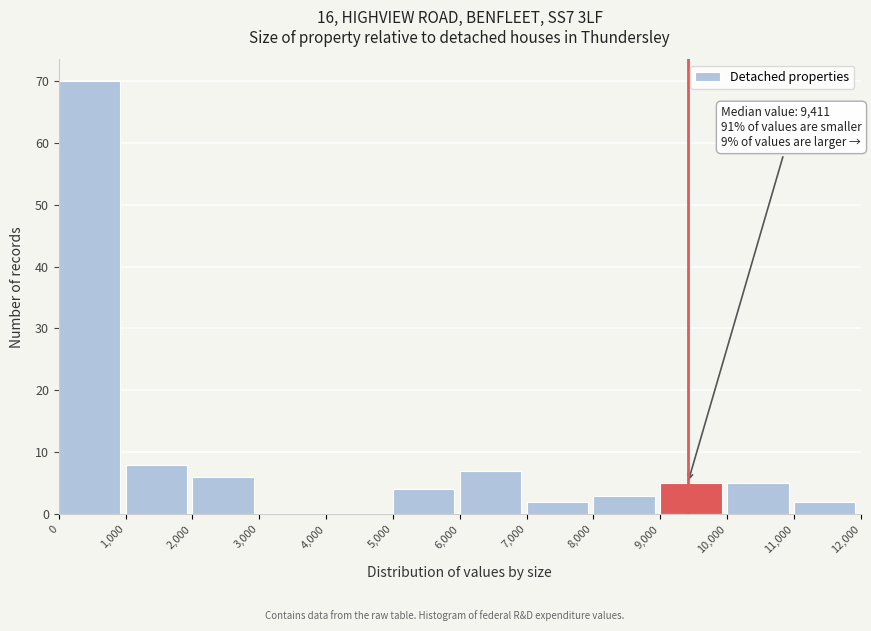

Over which range of the x-axis is the bar tallest?

0 to 1,000